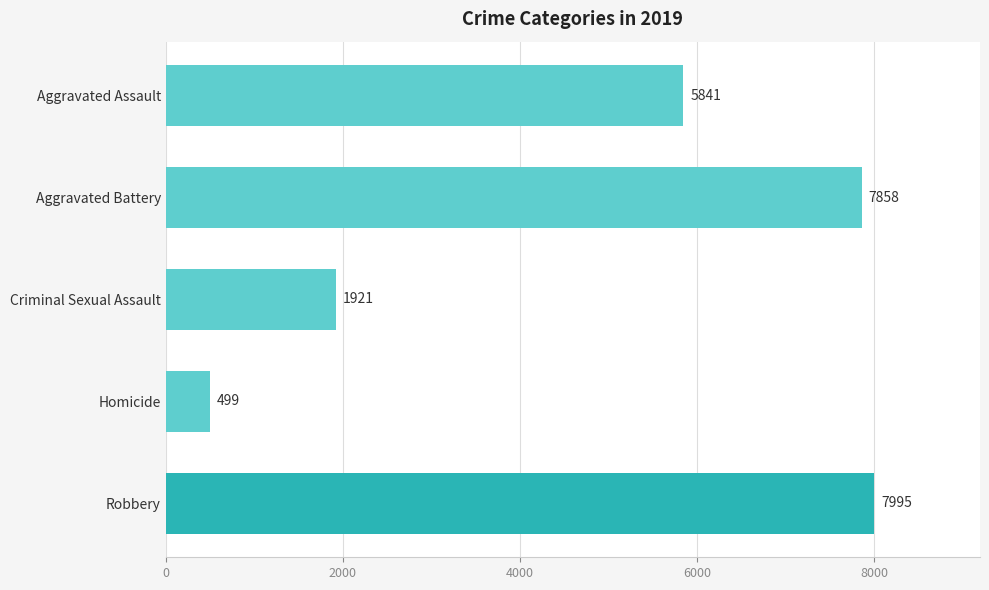

Which has a higher value, Aggravated Battery or Homicide?

Aggravated Battery